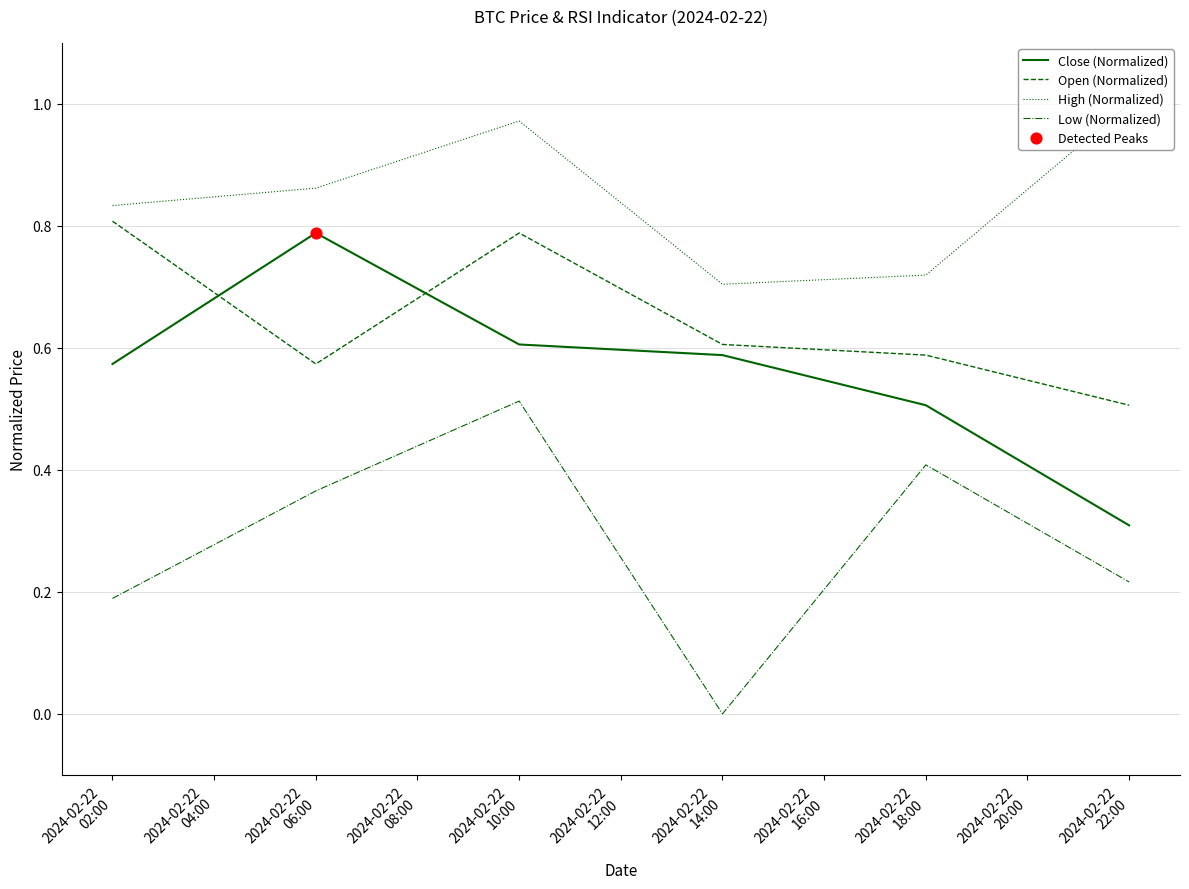

At how many categories does at least one series exceed 0?

6